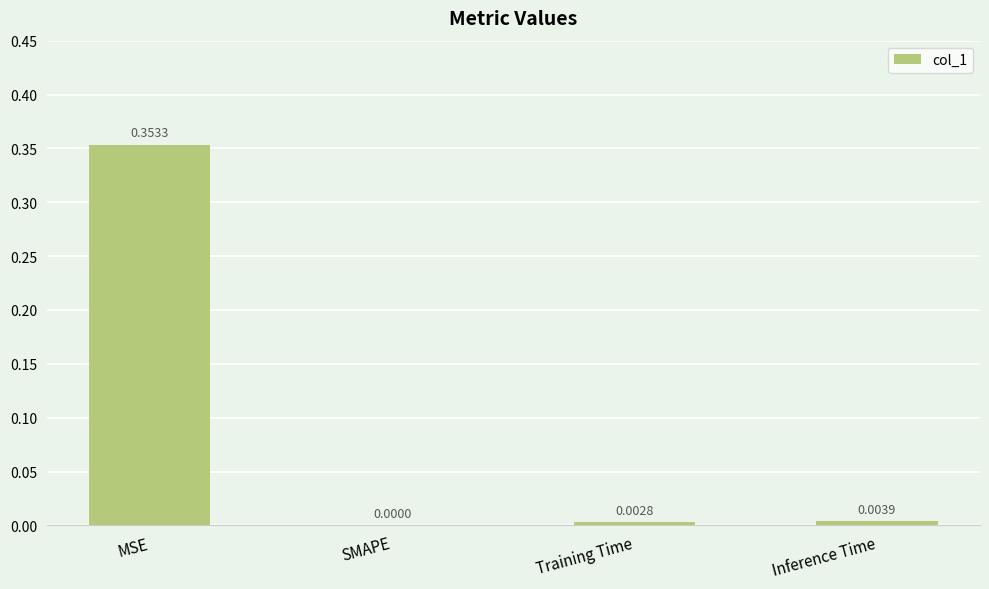

Which has a higher value, Training Time or Inference Time?

Inference Time